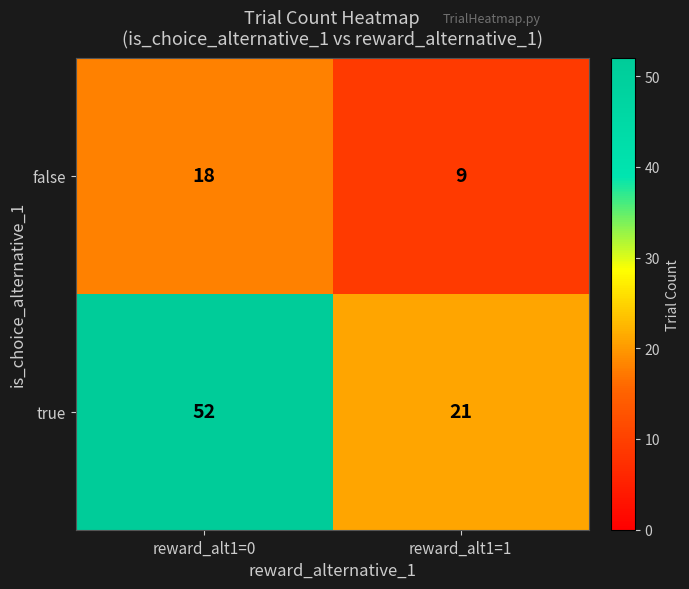

Reading left to right, transcribe all the data shown in this chart.

false: 18	9
true: 52	21